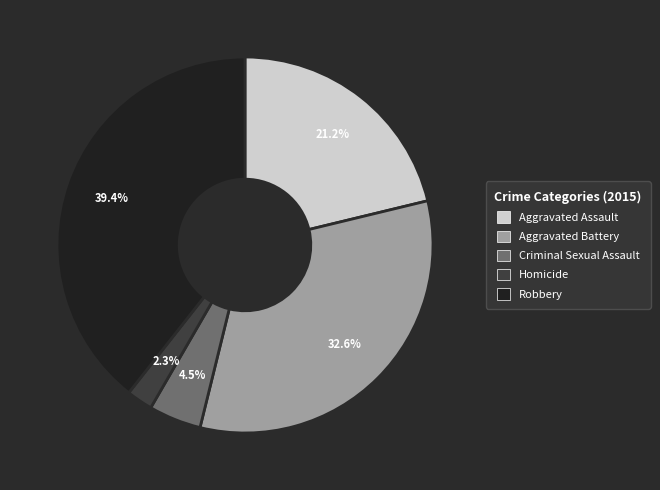

Combined, do Aggravated Assault and Robbery account for over 50%?

Yes